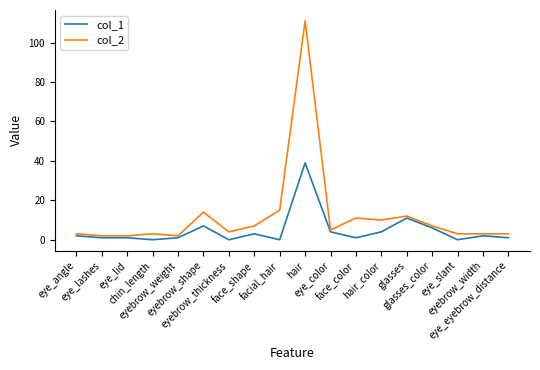

Which series has the largest total across all categories?

col_2